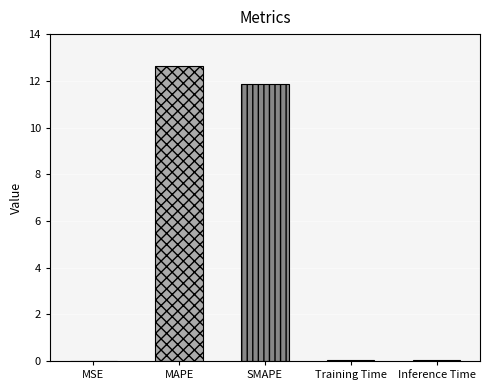

Is it true that the value at MSE is 0.0?

True